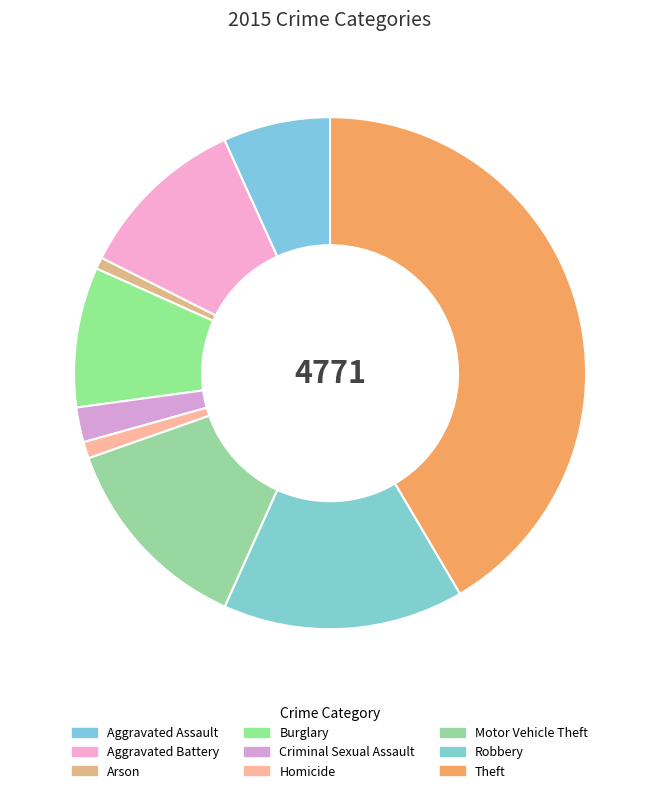

How many segments does this pie chart have?

9